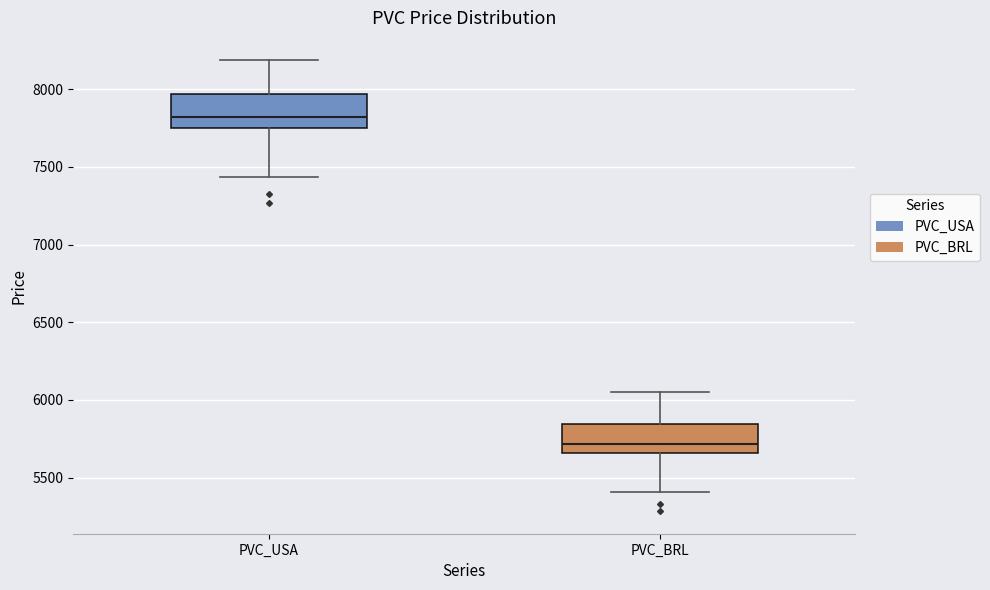

Which box's median line is the highest?

PVC_USA